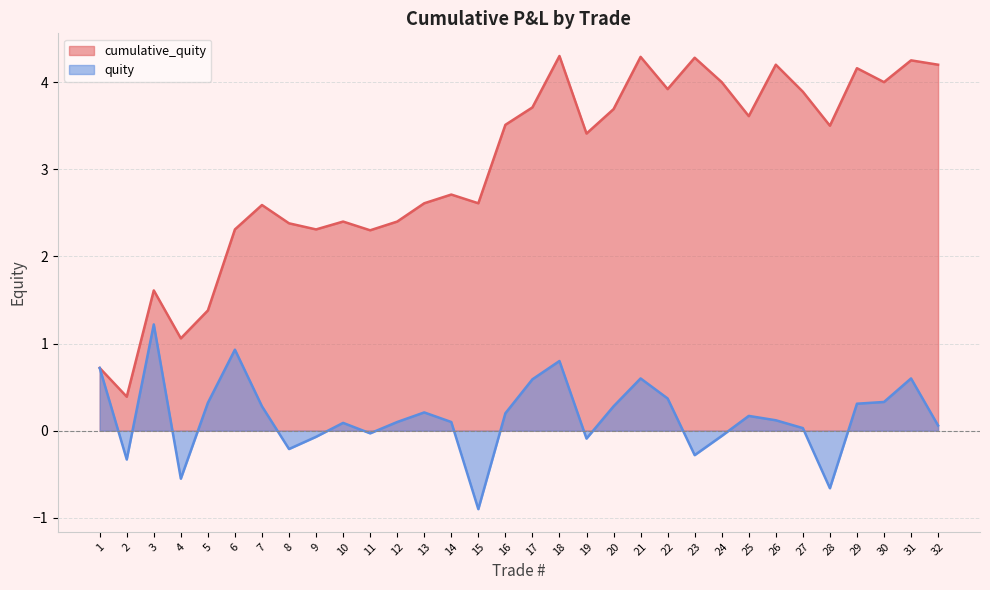

Which category has the lowest value across all series?

15